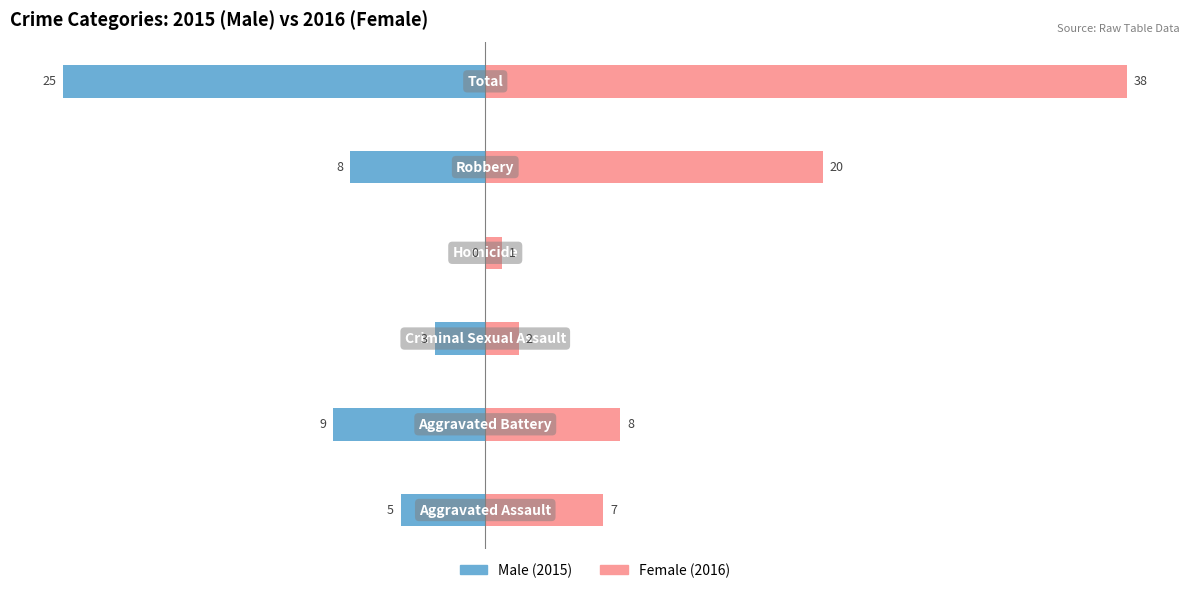

Does the chart contain any negative values?

Yes